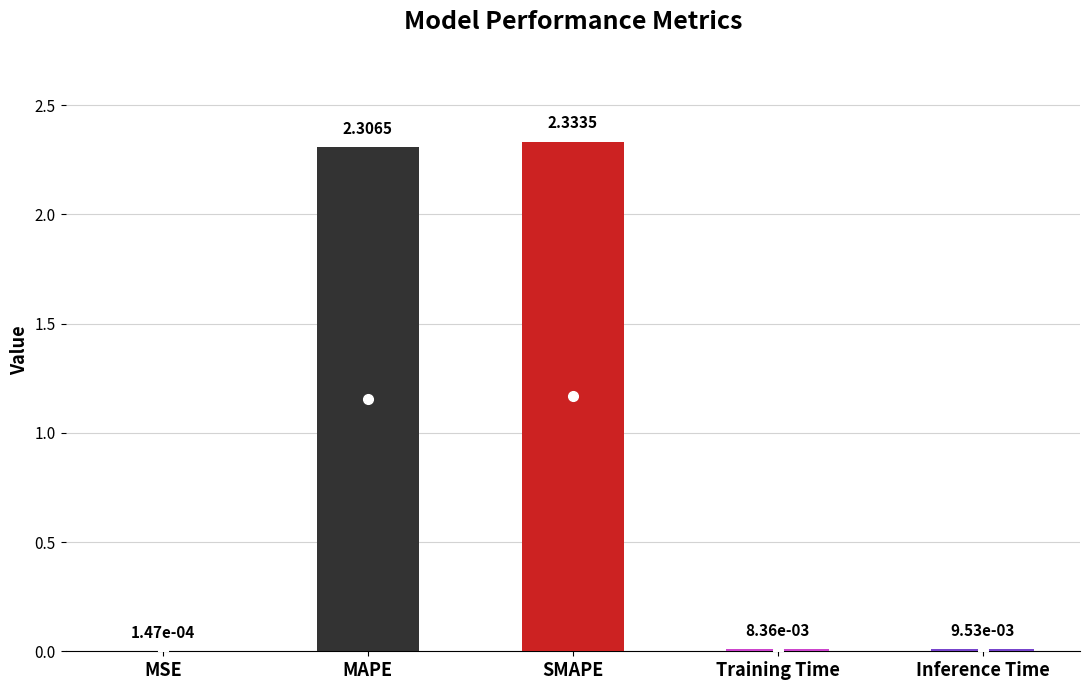

Where is the data nearest to the value 1?

Inference Time